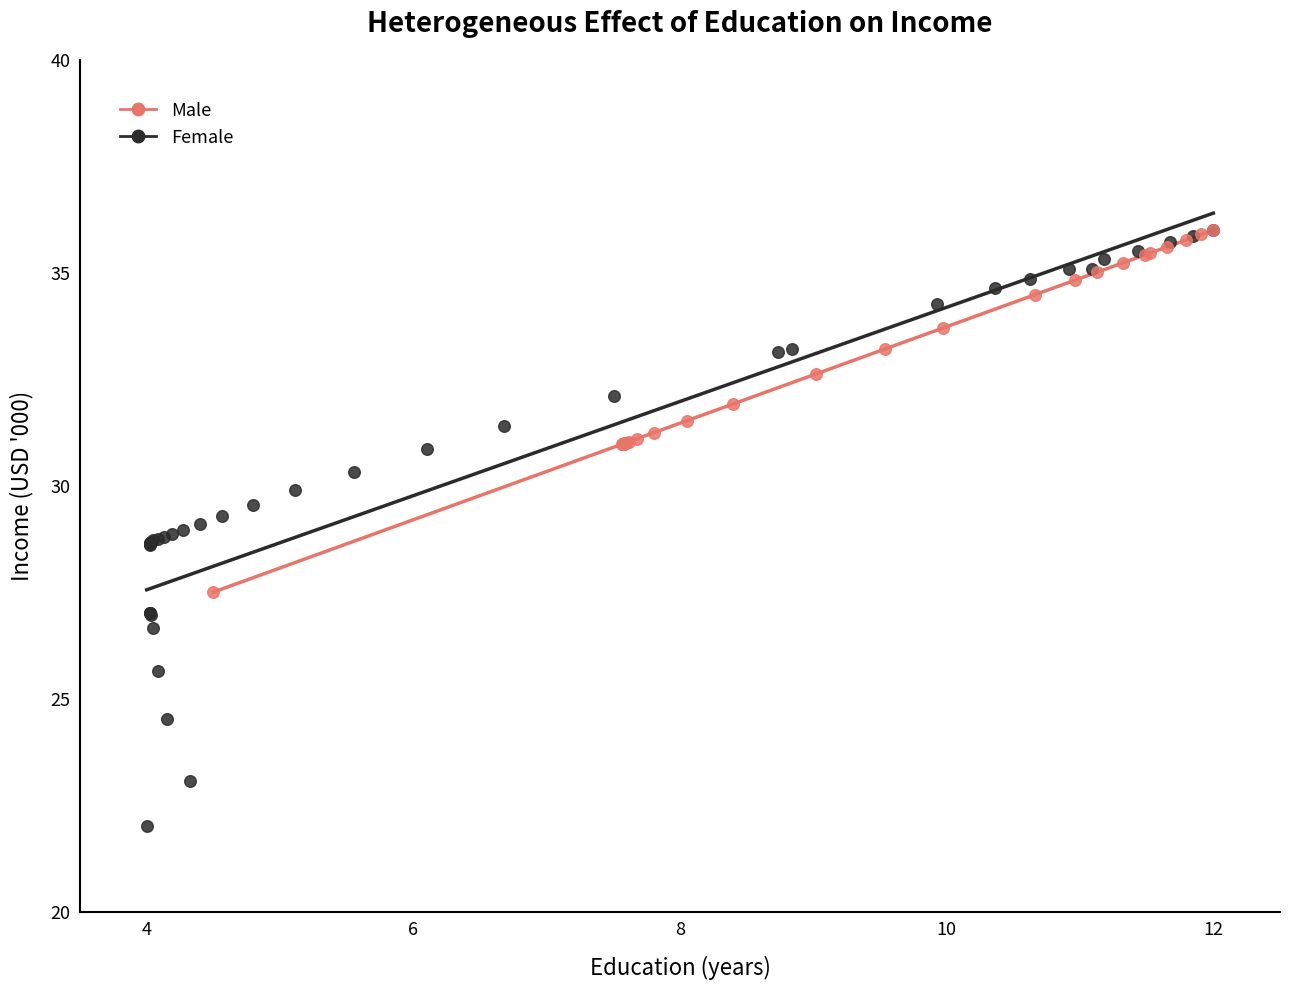

Which series reaches the minimum Y coordinate?

Female